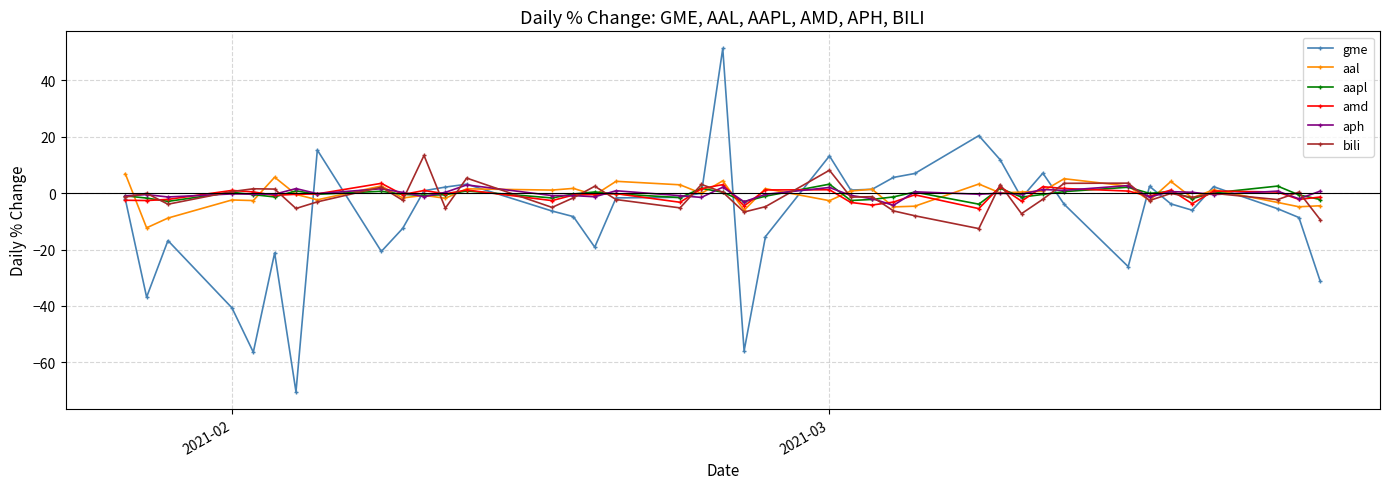

What is the value of the aapl point at the 21st from the left?

-3.0